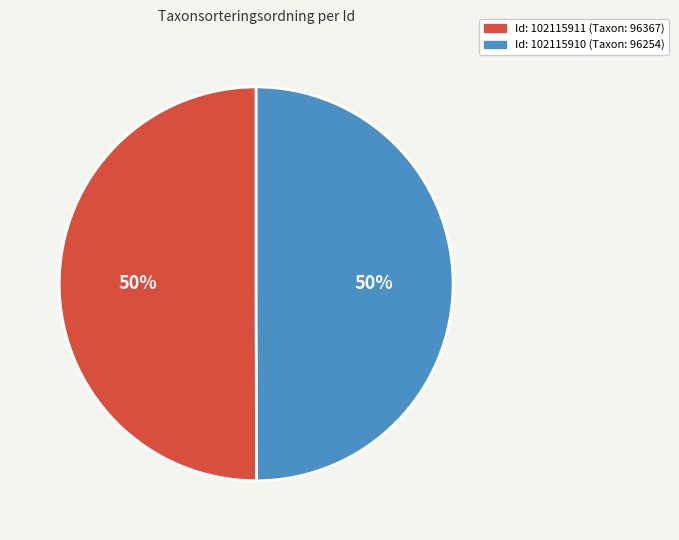

How many segments does this pie chart have?

2